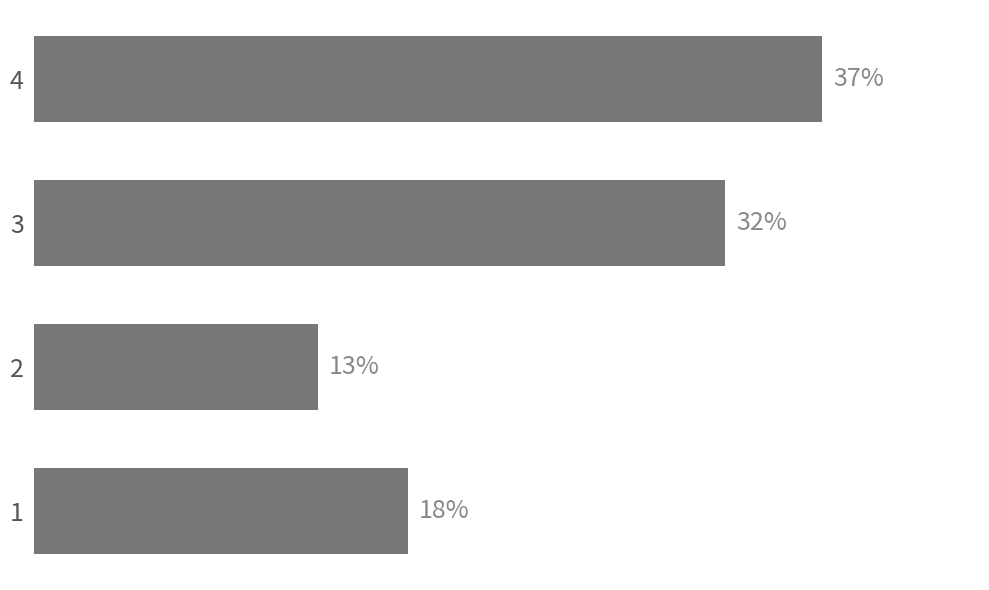

Does the chart contain any negative values?

No